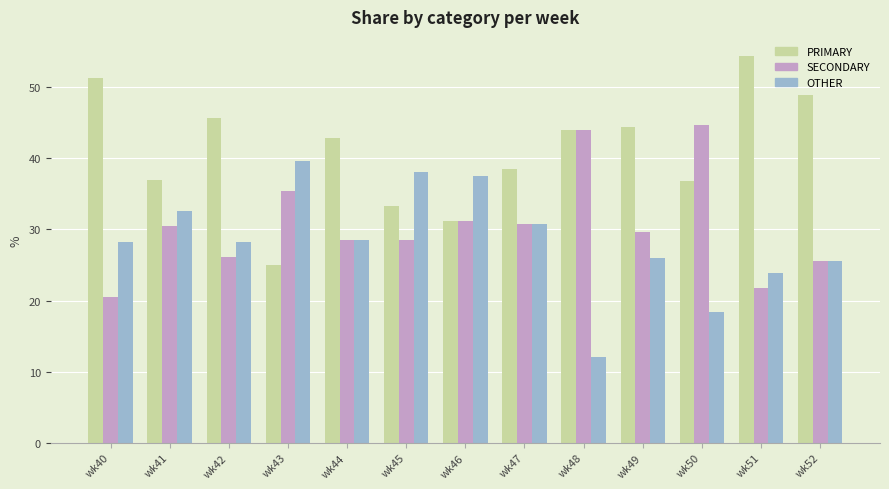

What is the total value across all series at wk43?

100.0